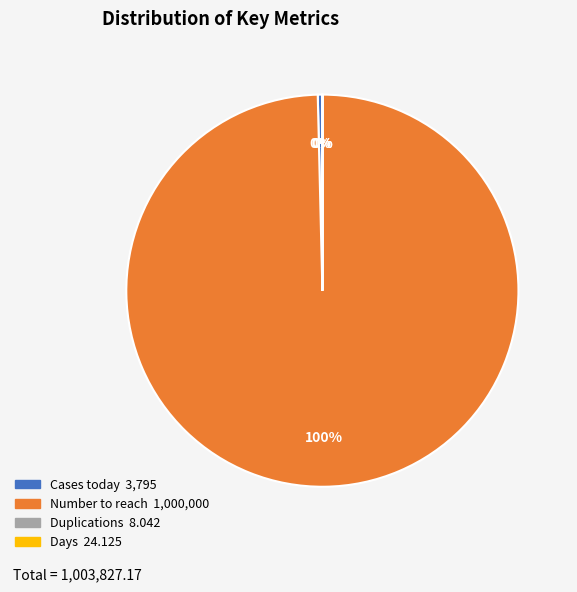

True or false: Cases today accounts for 0% of the total.

True